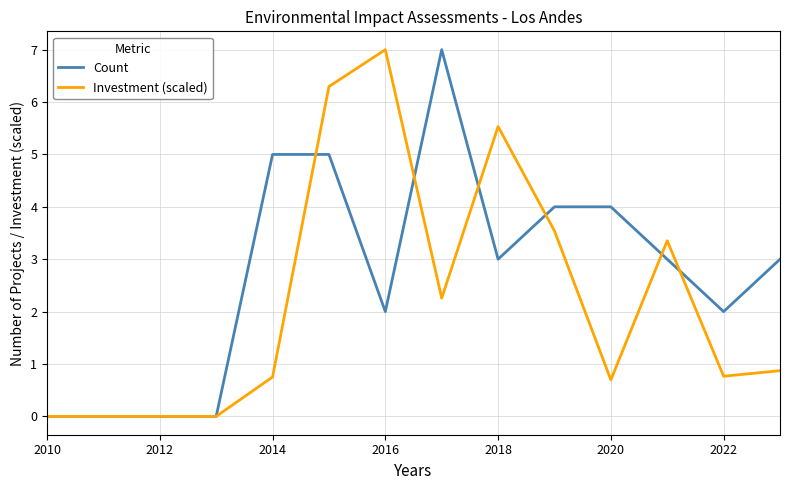

Which series has the largest total across all categories?

Count